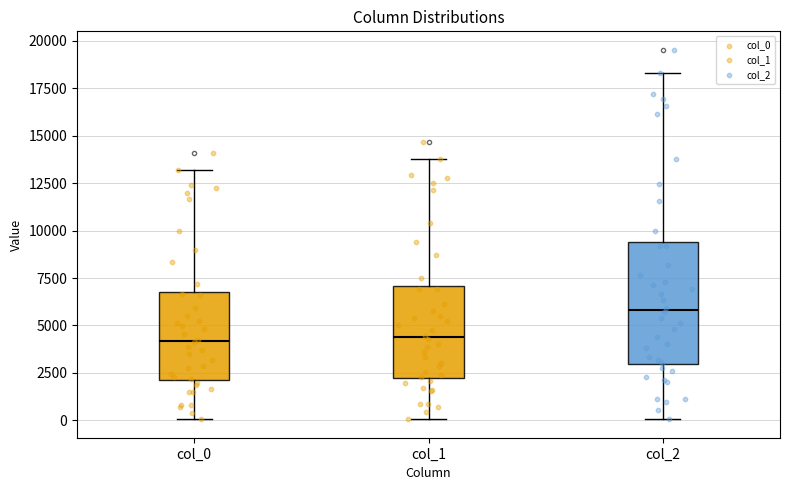

Reading left to right, read every box against the y-axis: the position of its median line, the range the box covers, and the ends of its whiskers. The values are not printed on the chart, so give them approximately, as read against the axis.

col_0: median 4000, box 2000 to 7000, whiskers 0 to 13000
col_1: median 4500, box 2000 to 7000, whiskers 0 to 14000
col_2: median 6000, box 3000 to 9500, whiskers 0 to 18500